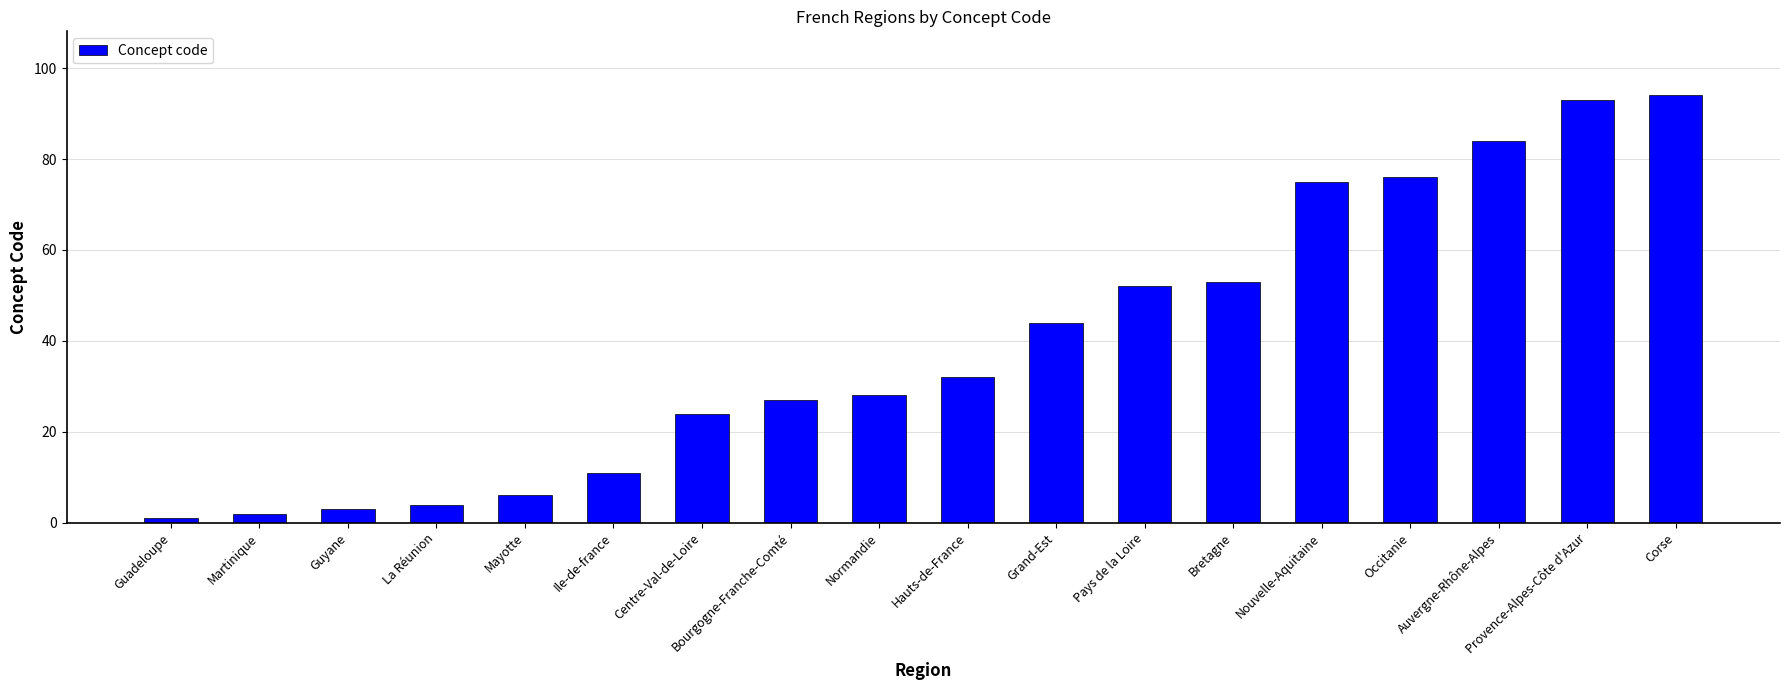

Count the number of categories in the chart.

18